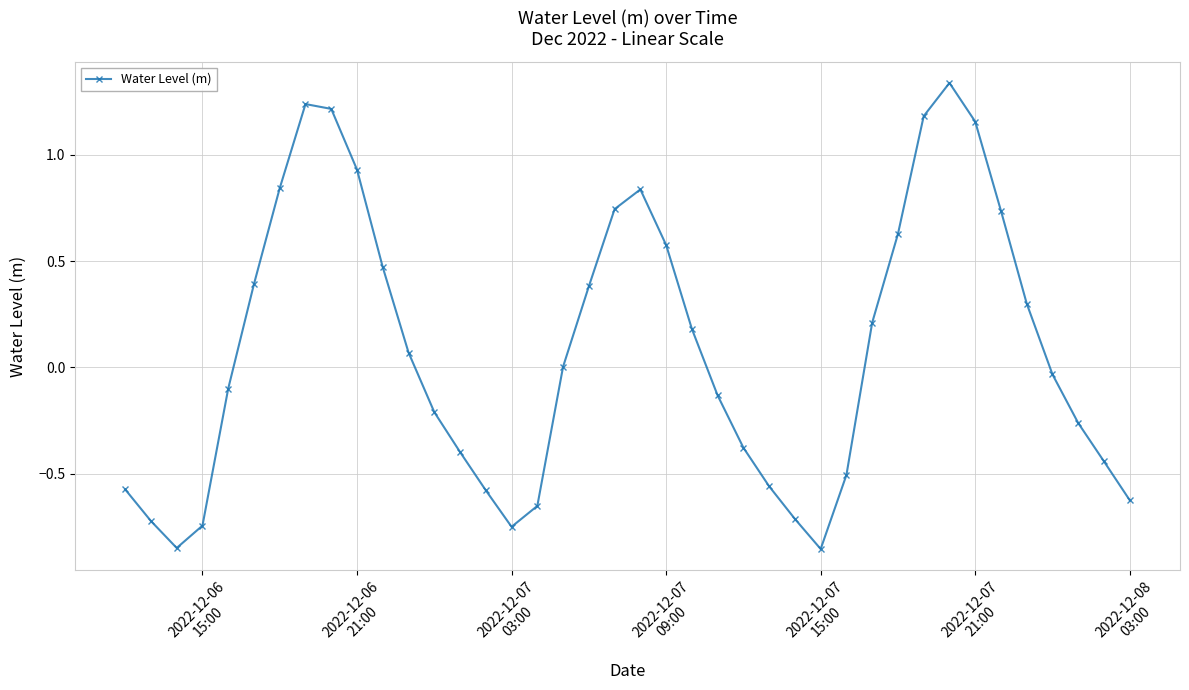

True or false: the data has more than 1 interior local peaks.

True